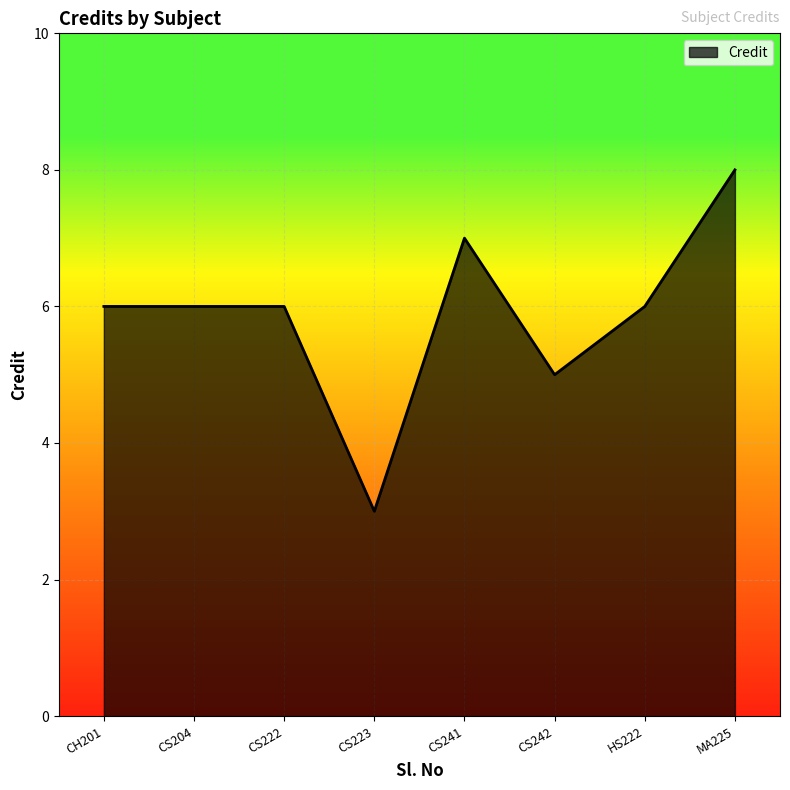

Reading right to left, extract all data points from this chart.

8	6	5	7	3	6	6	6